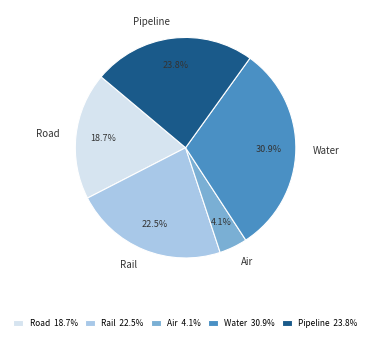

Rank the categories by value from lowest to highest.

Air, Road, Rail, Pipeline, Water